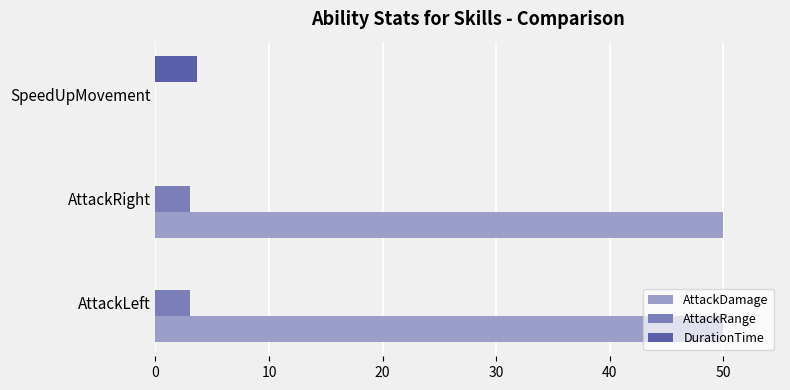

The AttackDamage series shows 0.0 at SpeedUpMovement. True or false?

True